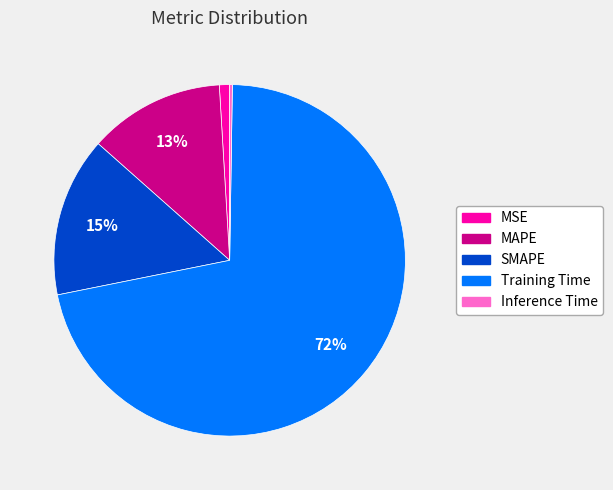

Combined, do SMAPE and Training Time account for over 50%?

Yes